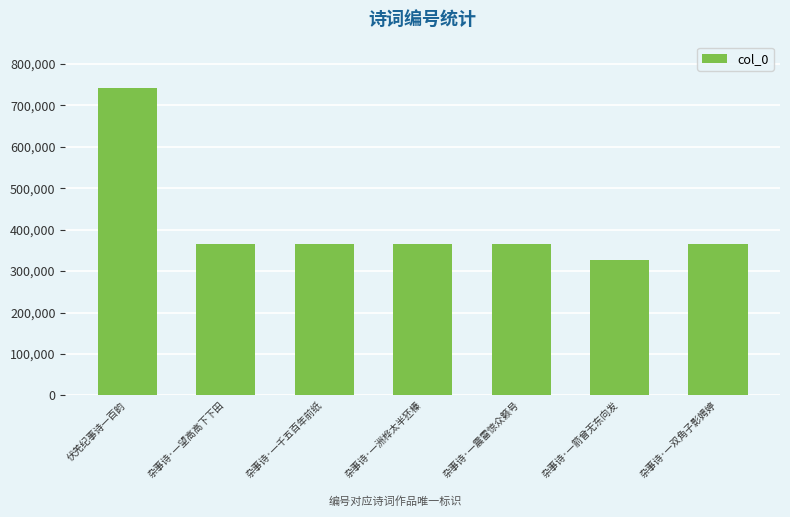

The chart shows a value of 649955 at 杂事诗·一震雷惊众籁号. True or false?

False